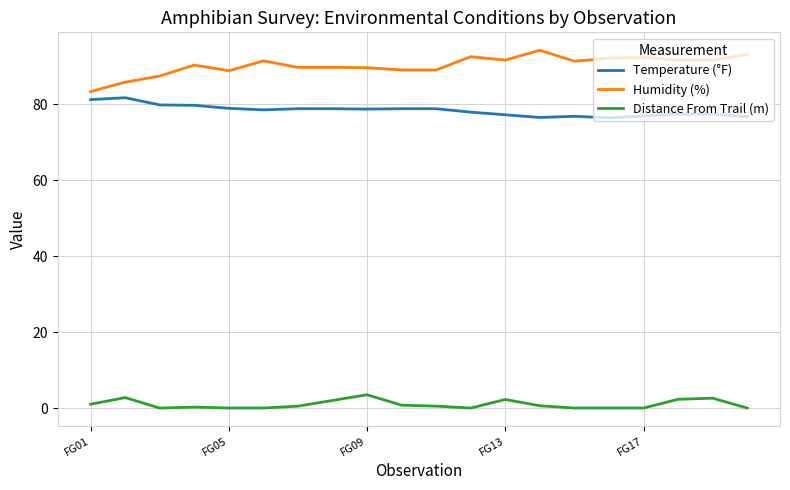

List the series in order of their peak value, lowest first.

Distance From Trail (m), Temperature (°F), Humidity (%)